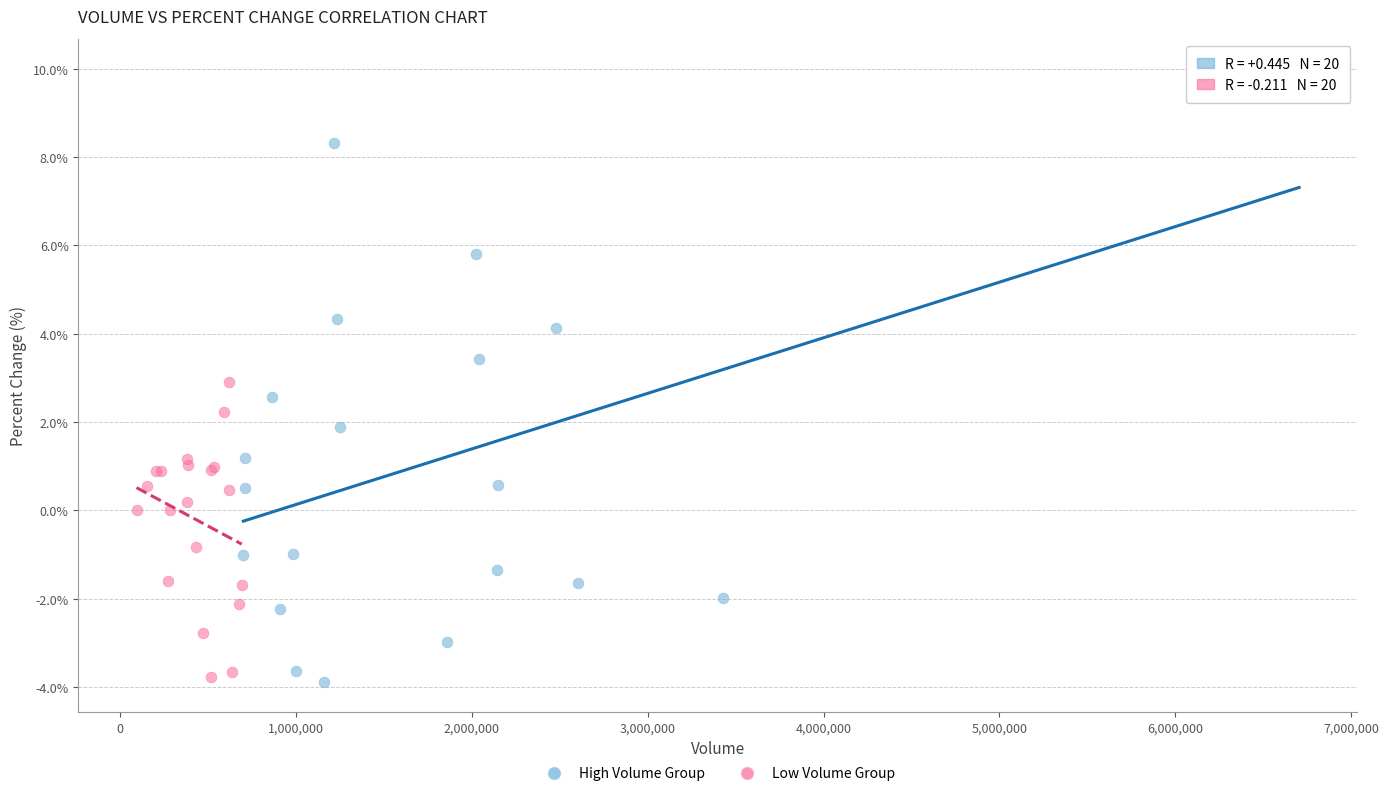

Which series has the widest spread of Y values?

High Volume Group